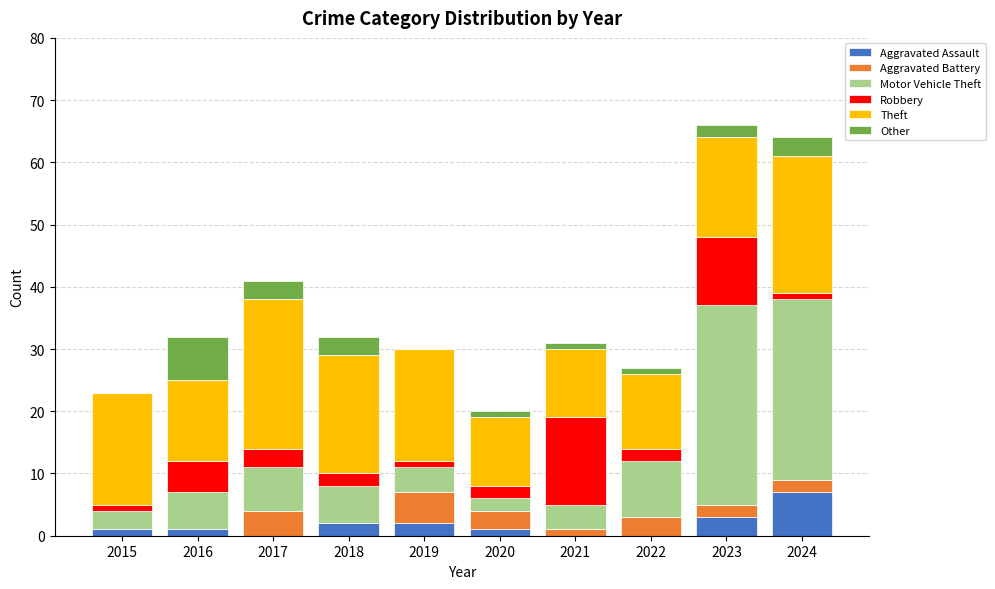

Are the bars grouped side by side (vs. stacked)?

No